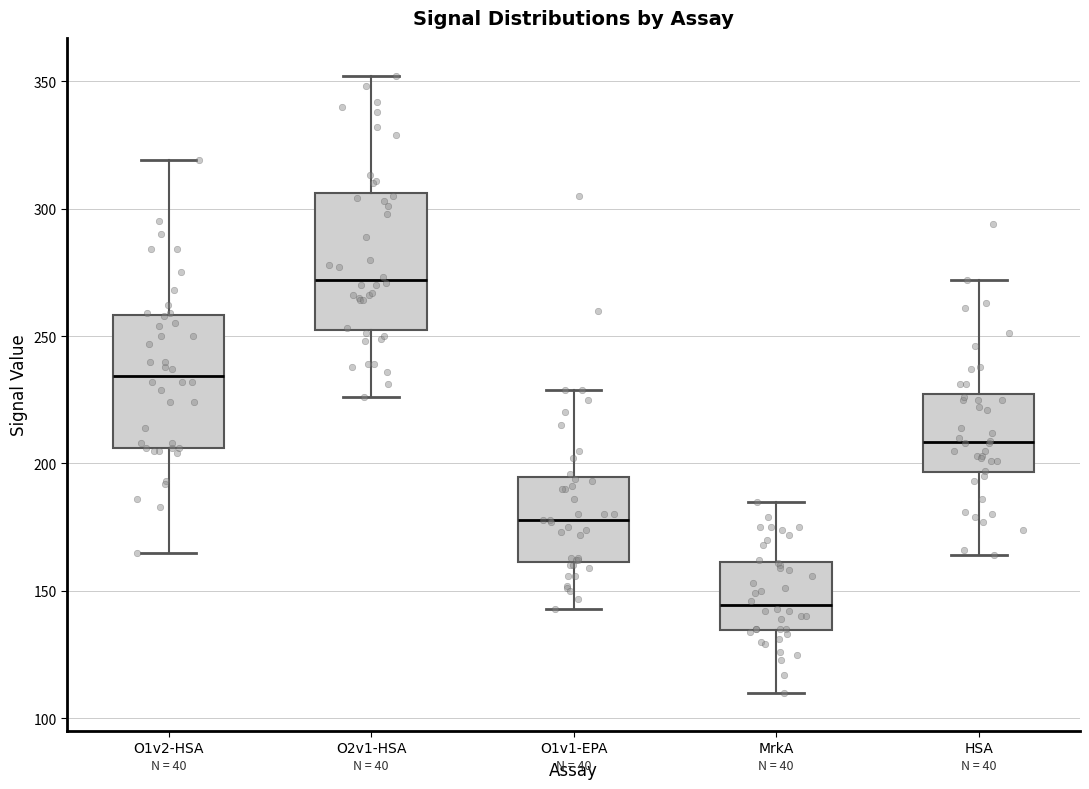

Where does the median line of the box for HSA sit on the y-axis? The values are not printed on the chart, so give them approximately, as read against the axis.

210